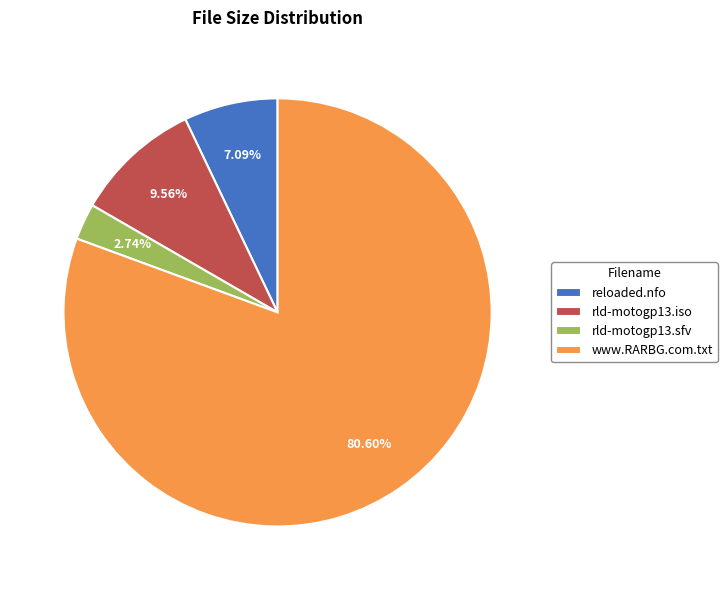

To the nearest percent, what is the difference between the largest and smallest slice percentages?

78%